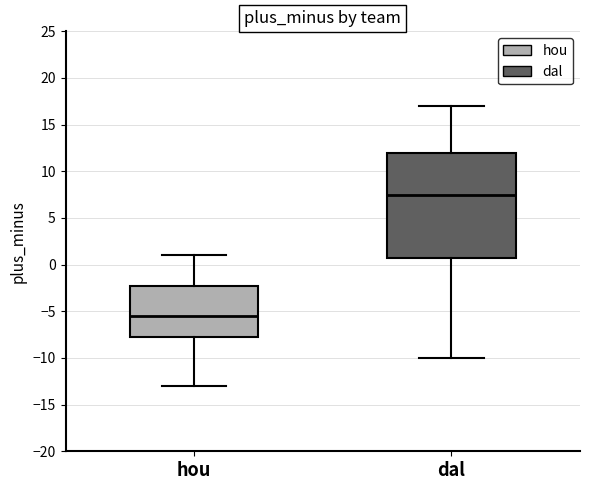

Reading left to right, transcribe this box plot: for each box, give where its median line is, the range the box spans, and where its two whiskers end, as read against the y-axis. The values are not printed on the chart, so give them approximately, as read against the axis.

hou: median -5.5, box -7.5 to -2.0, whiskers -13.0 to 1.0
dal: median 7.5, box 1.0 to 12.0, whiskers -10.0 to 17.0